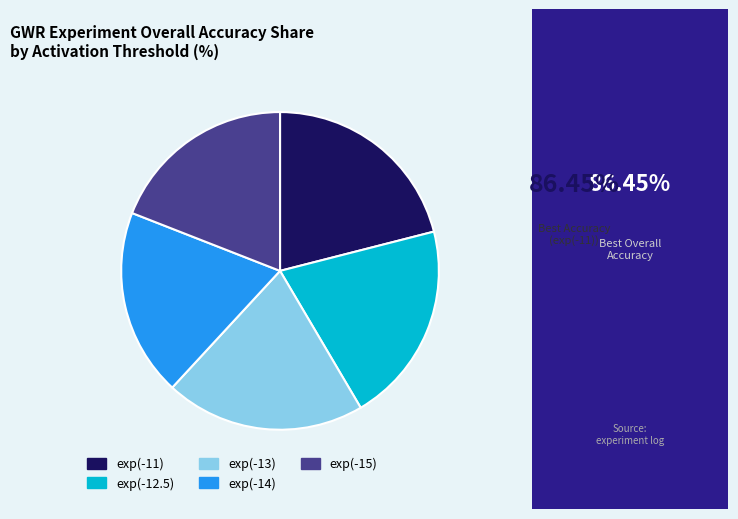

True or false: exp(-15) accounts for 19% of the total.

True